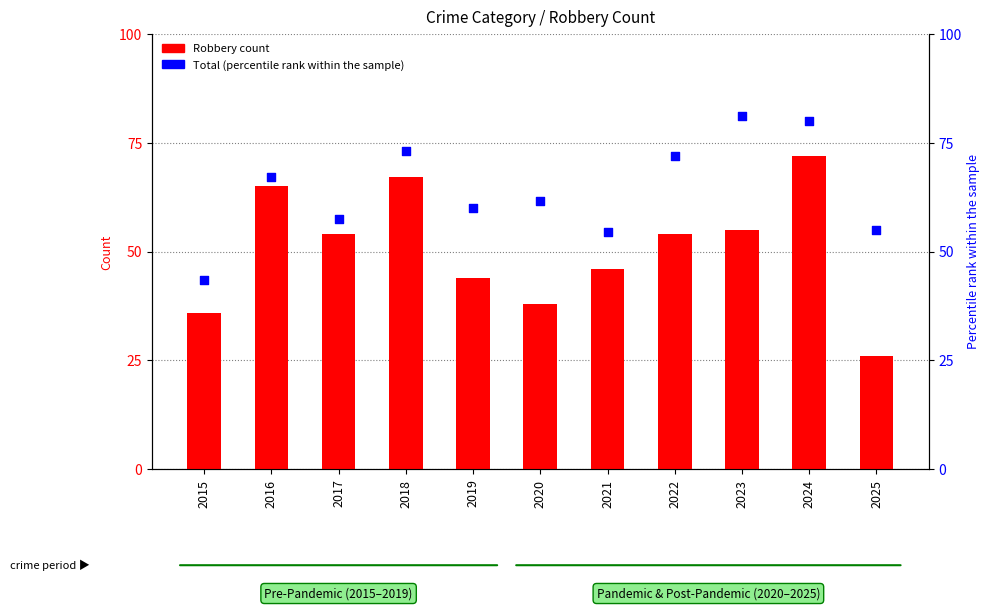

What is the total value across all series at 2020?

99.5